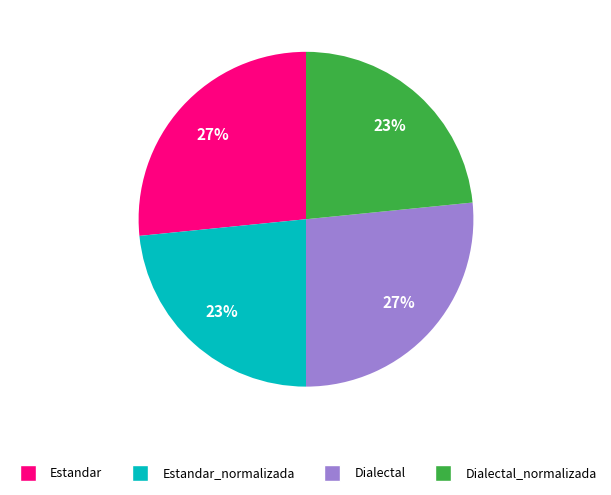

Is there any slice that represents more than half of the pie?

No